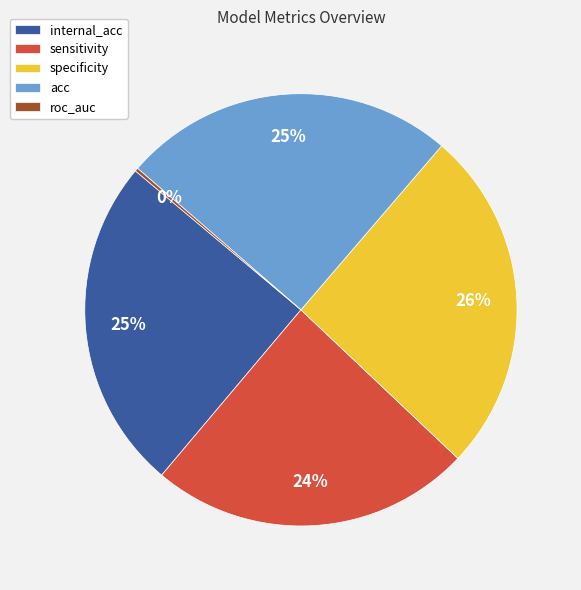

Approximately how many times larger is the value at internal_acc compared to acc?

1.0